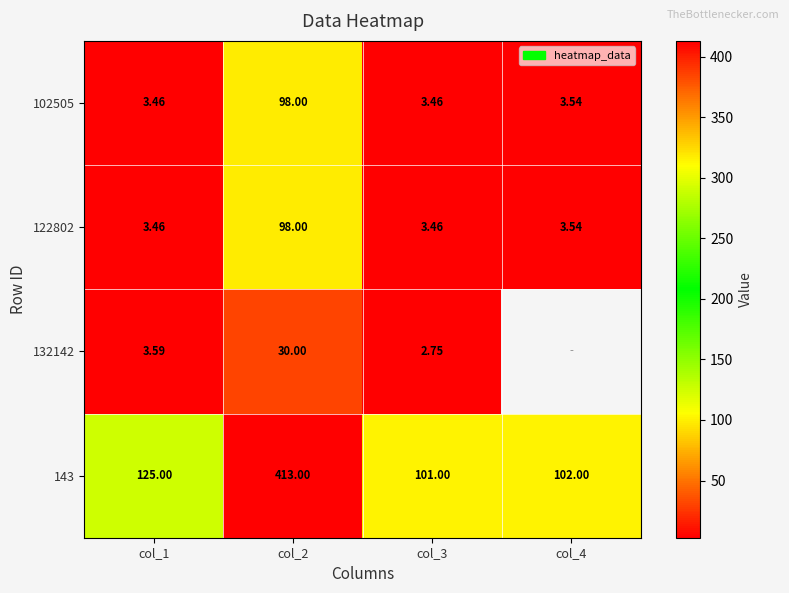

Which label corresponds to the smallest value in the chart?

col_3